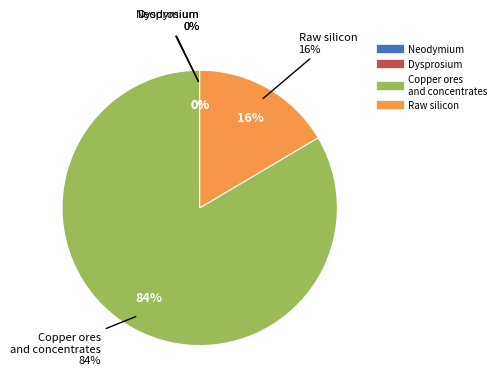

Which slice is the largest?

Copper ores and concentrates